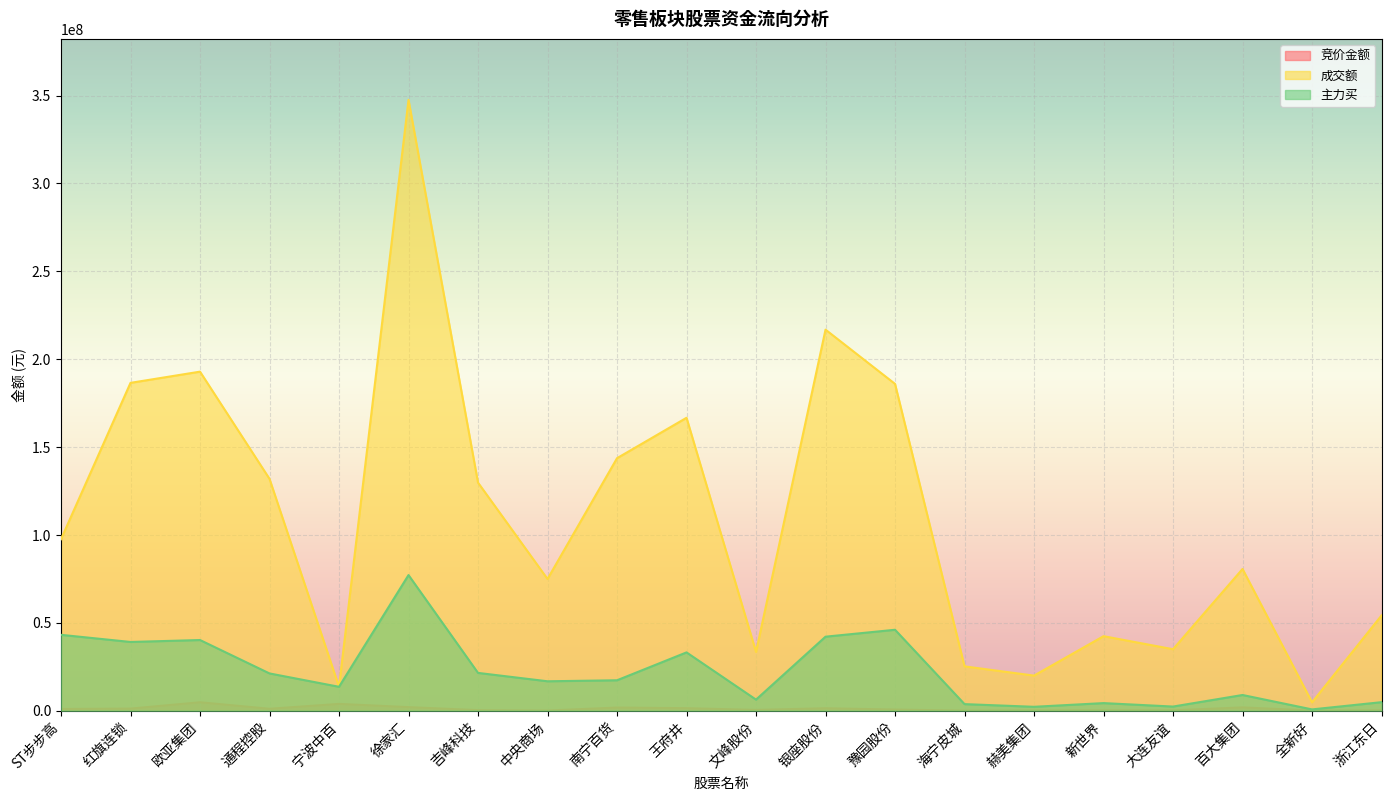

List the series in order of their peak value, lowest first.

竞价金额, 主力买, 成交额